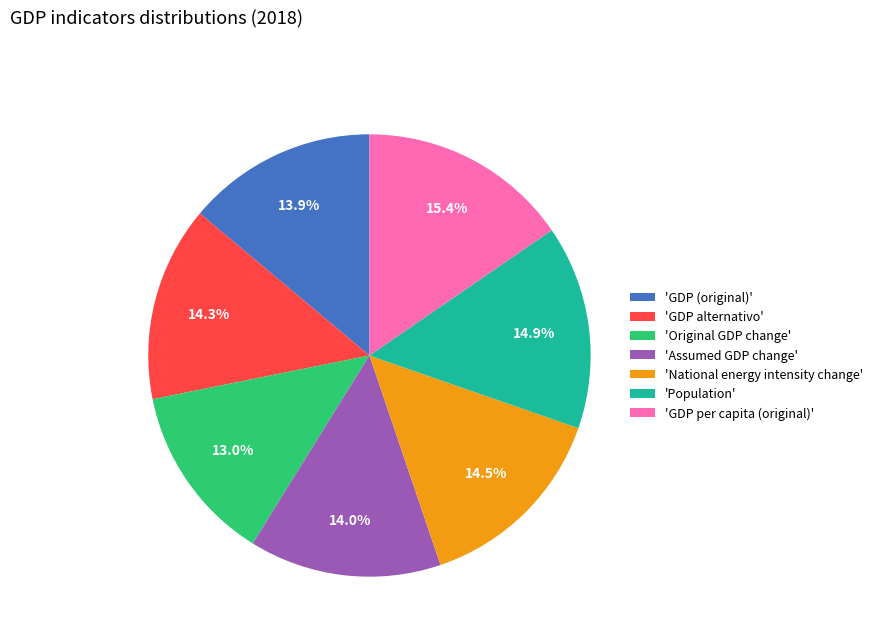

Do 'Population' and 'GDP (original)' together represent more than half of the pie?

No